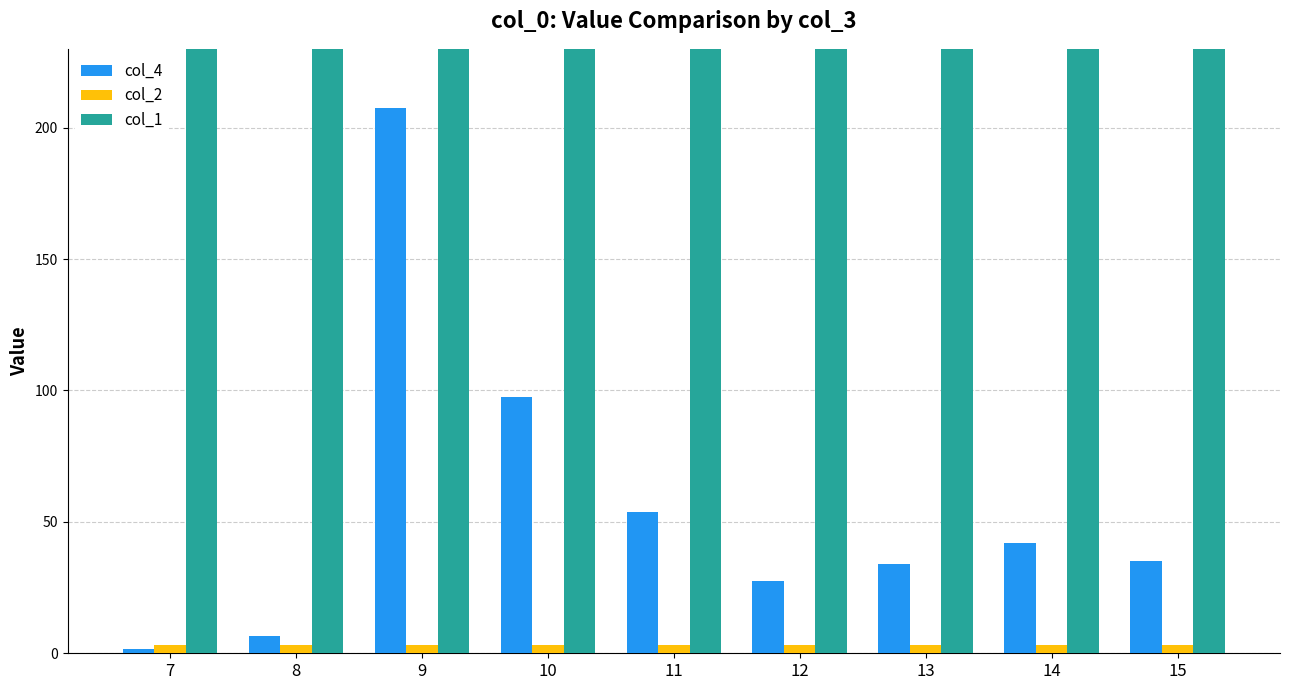

How many bars are there in total?

27